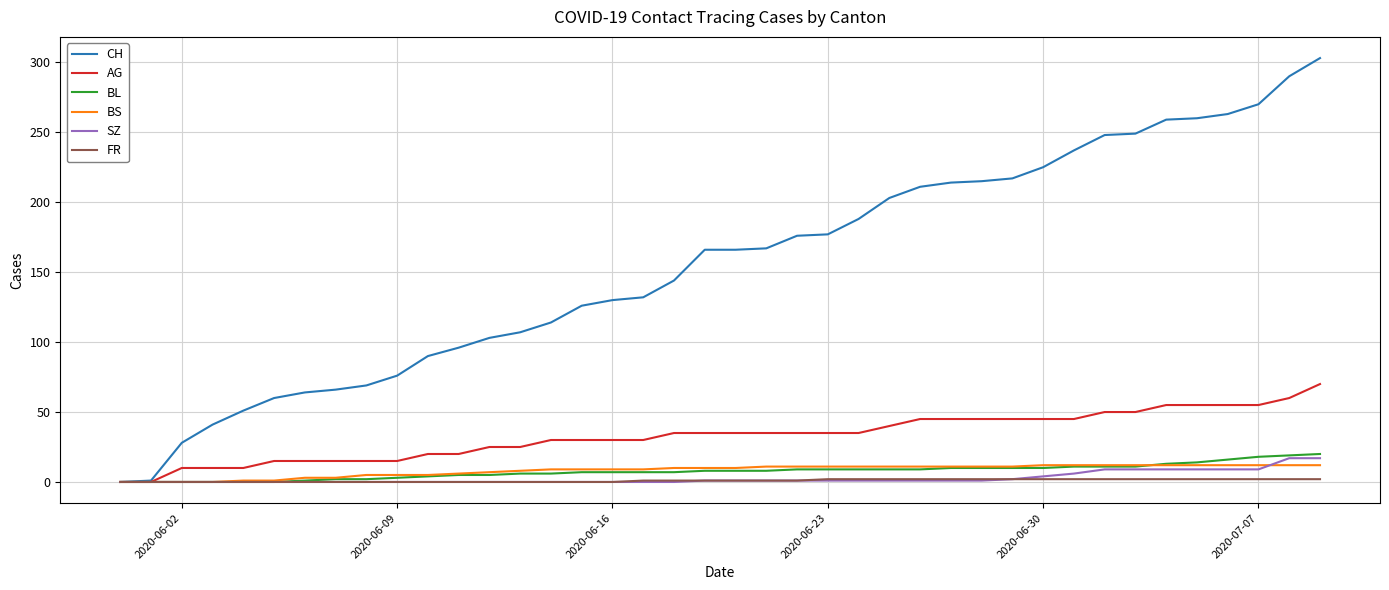

What are all the series names shown in the legend?

CH, AG, BL, BS, SZ, FR